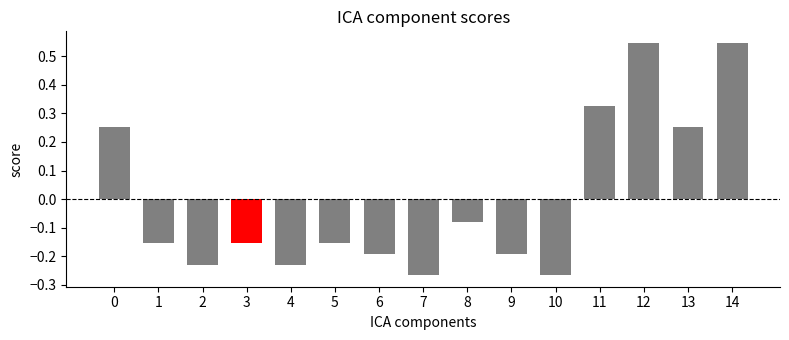

What is the difference between the maximum and minimum values?

0.8